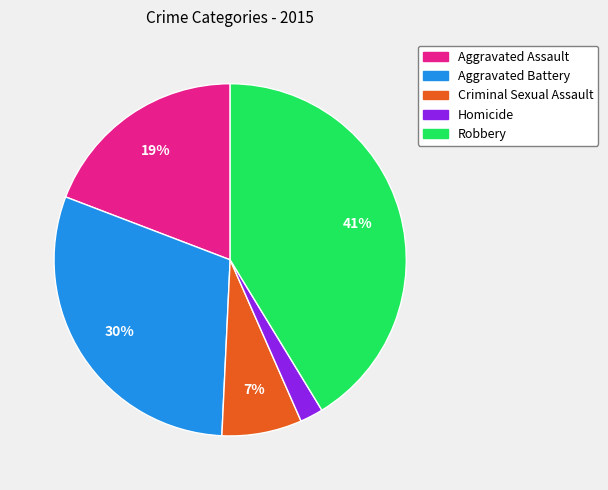

Is it true that Aggravated Assault is 34% of the pie?

False